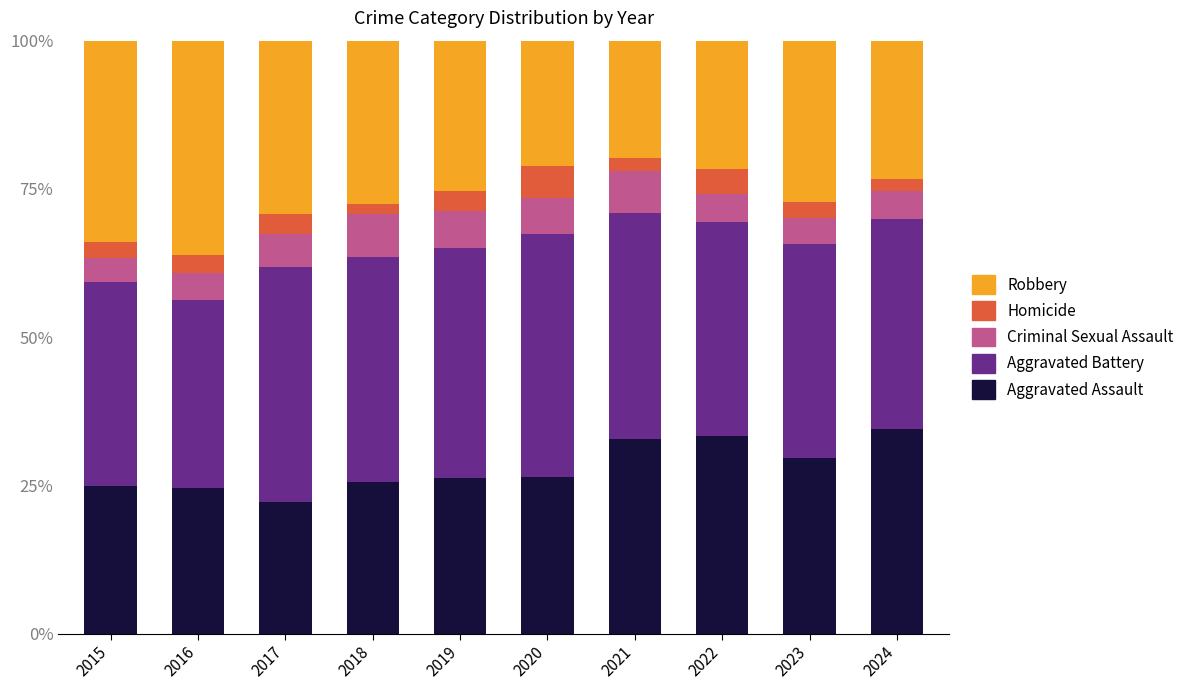

What is the sum of all Aggravated Assault values?

279.9